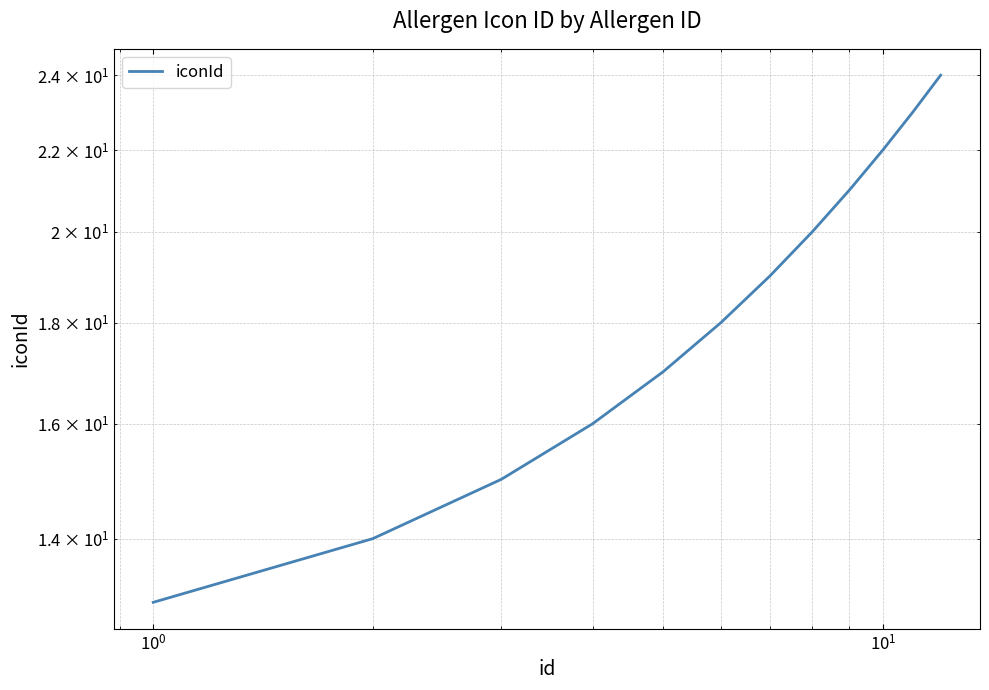

What is the difference between the second highest and minimum values?

10